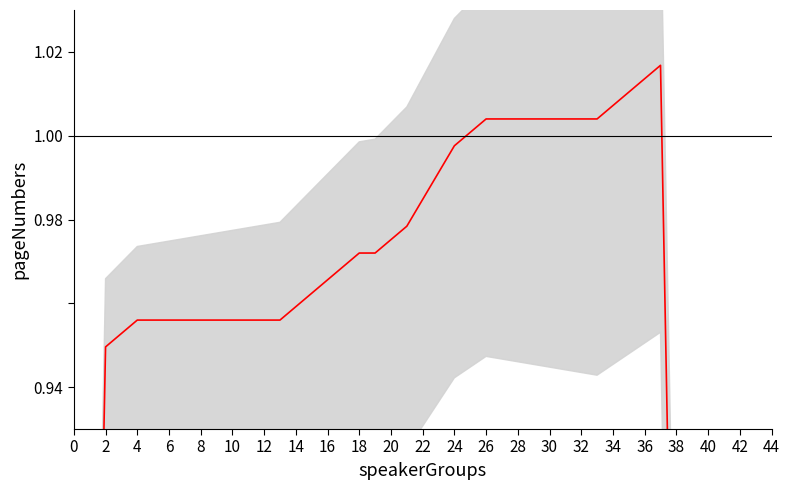

What is the average value?

1.0